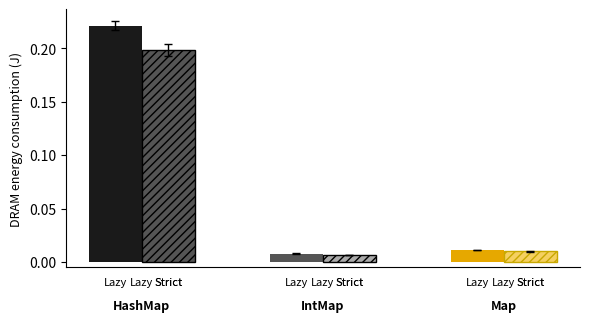

Rank the series by their average value, from highest to lowest.

Lazy, Strict